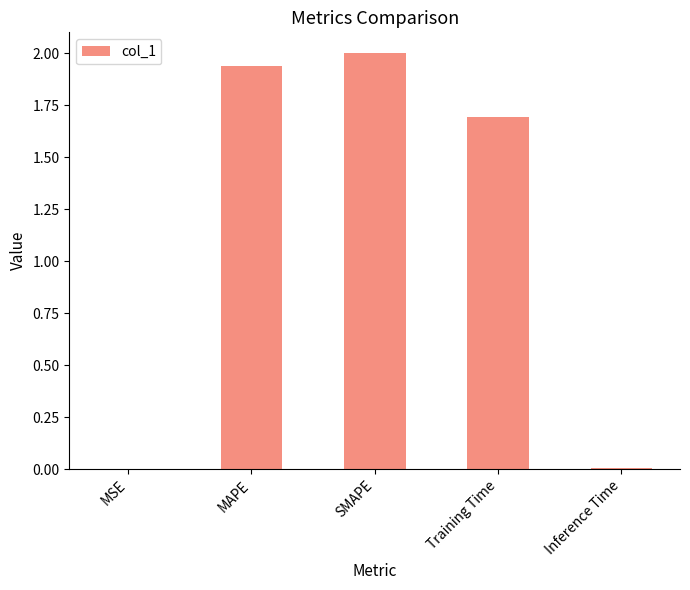

The chart shows a value of 2.0 at SMAPE. True or false?

True